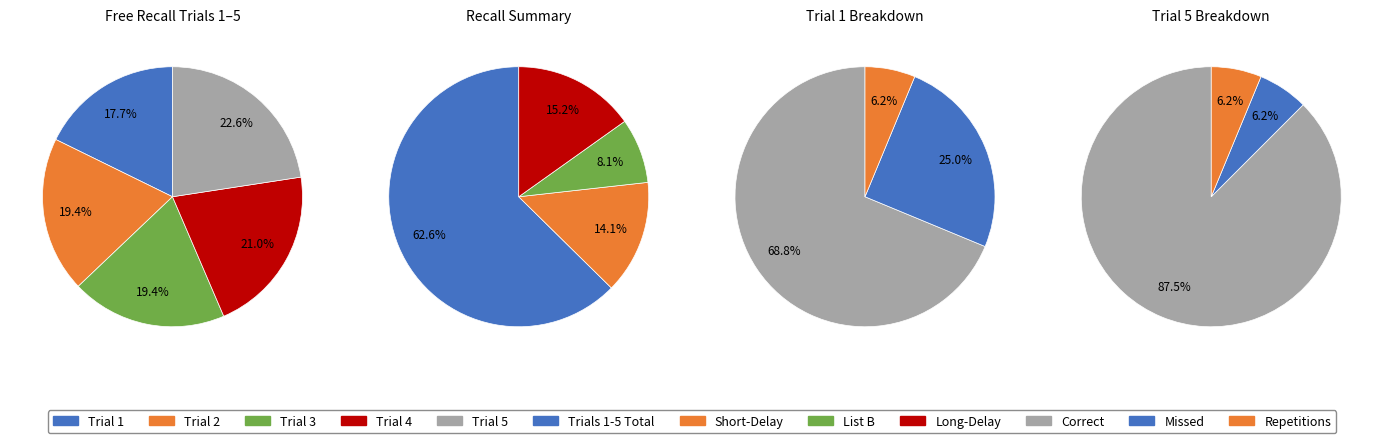

What percentage is NOT represented by Trial 3?

80.6%